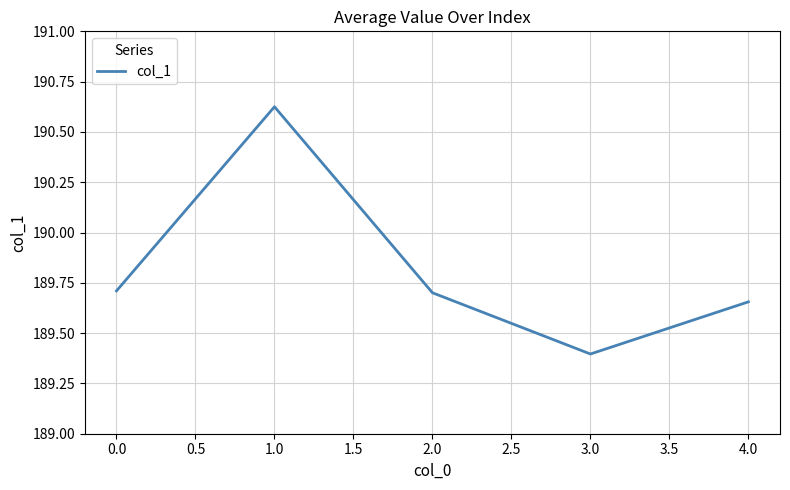

Count the values in the range 189 to 190.

4